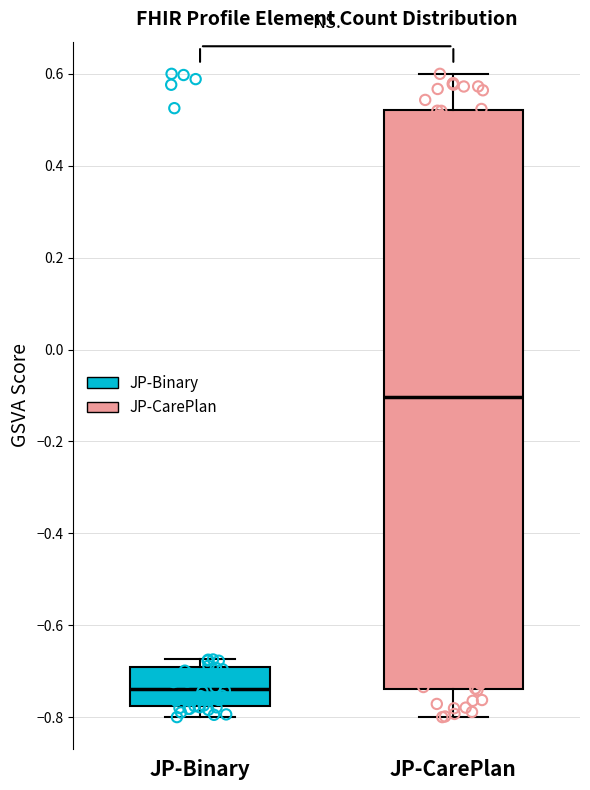

Which box has the lowest median line?

JP-Binary